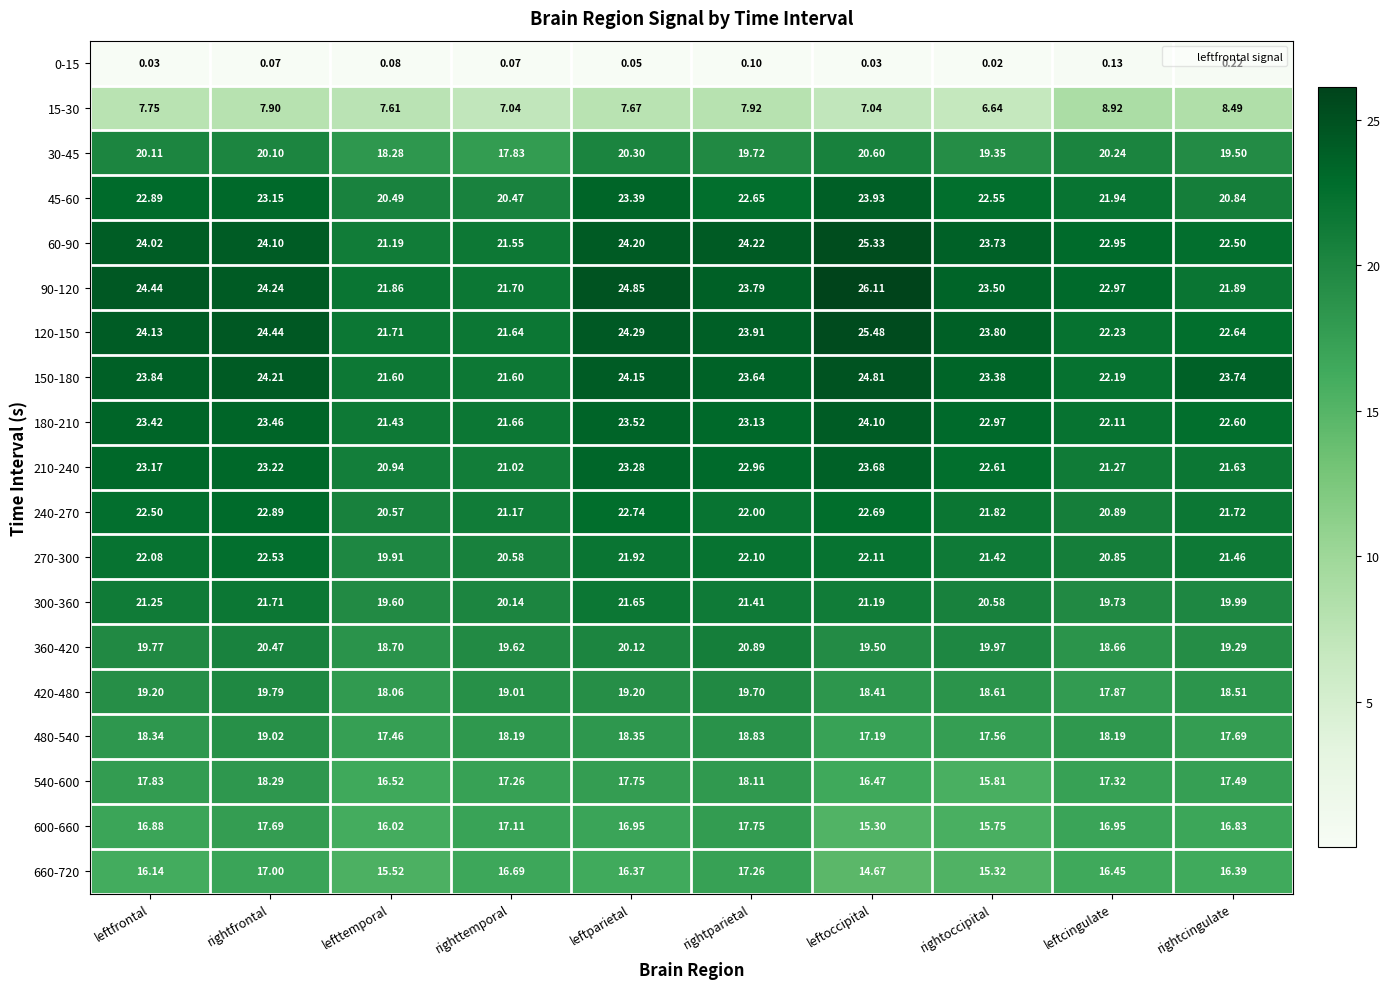

How many data points does each series have?

10